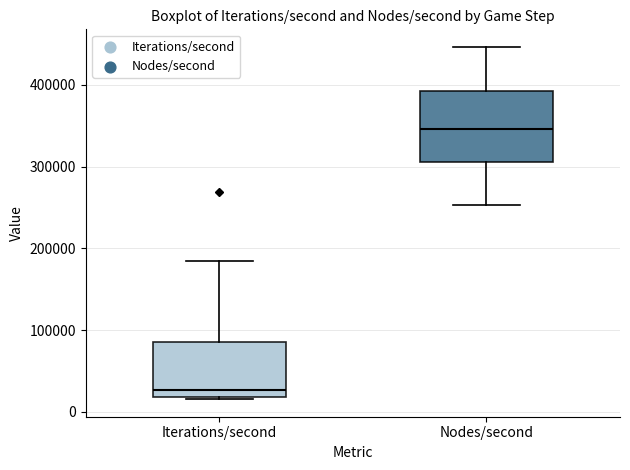

Which box has the lowest median line?

Iterations/second